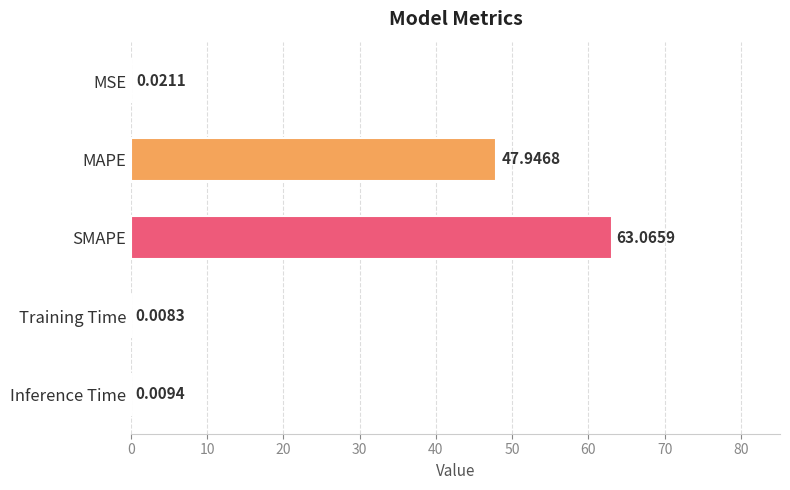

What is the sum of the values at MSE and MAPE?

48.0